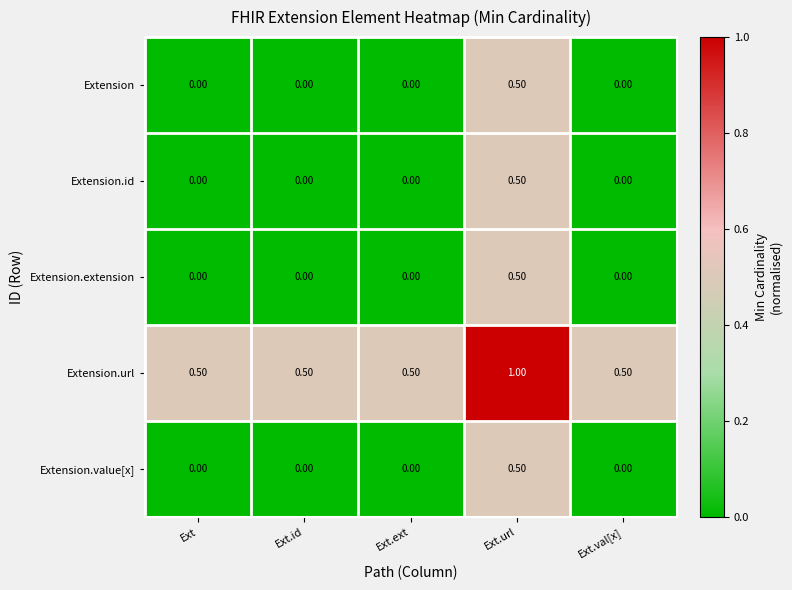

Which category has the highest value in the Extension.value[x] series?

Ext.url